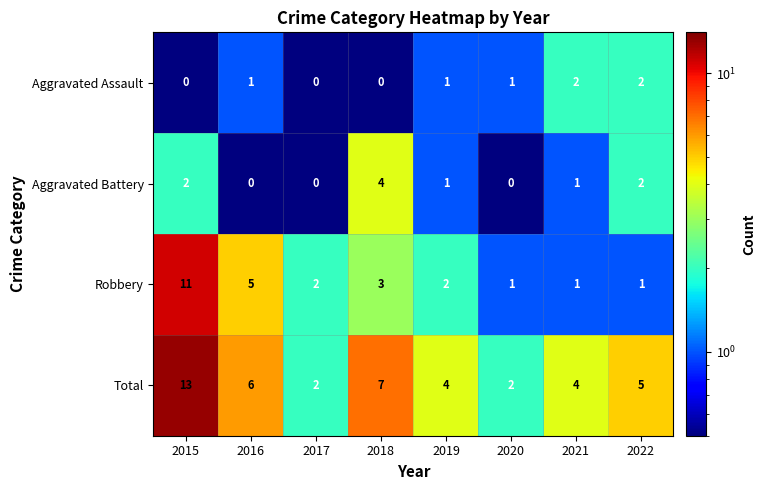

What is the minimum value shown in the chart?

0